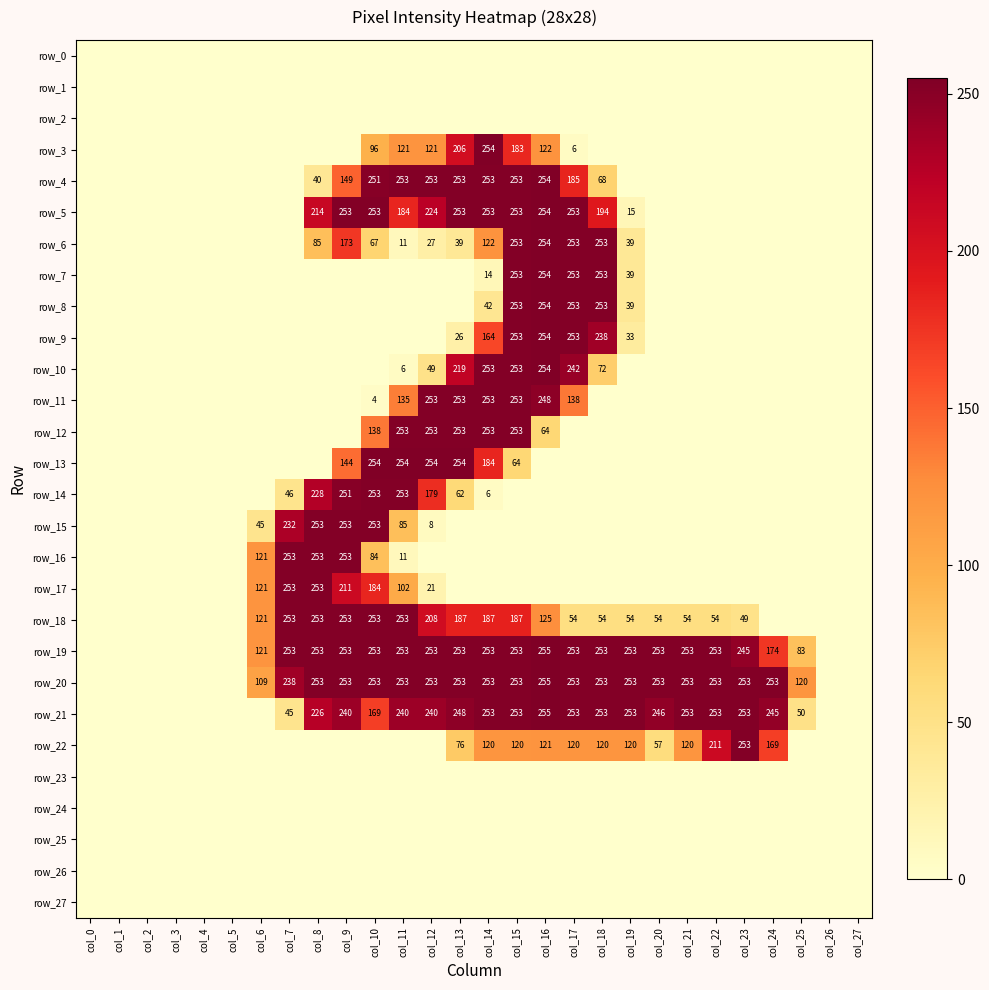

Is it true that row_3 equals -131 at col_19?

False